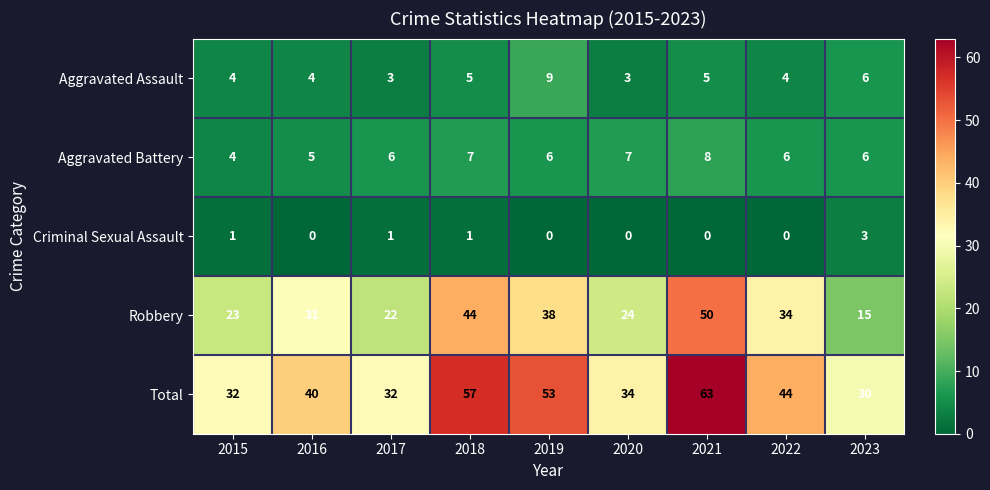

Which series has the largest total across all categories?

Total